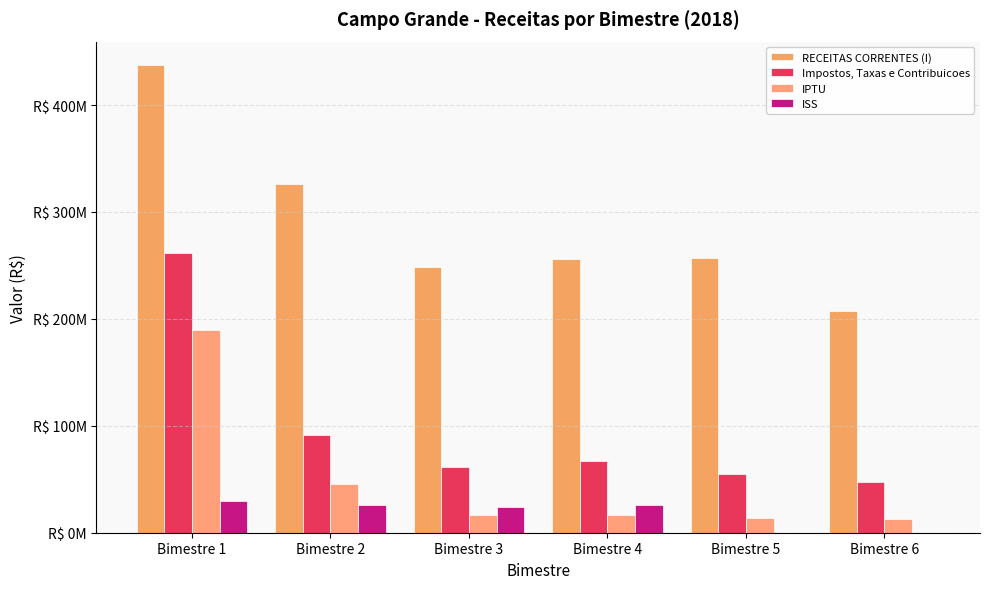

Reading left to right, extract all data points from this chart.

RECEITAS CORRENTES (I): 437424056.1	326388245.2	248469973.8	255679767.7	257338074.3	207363779.0
Impostos, Taxas e Contribuicoes: 261540464.6	91668621.2	61127388.8	67354551.9	54493482.2	47159813.1
IPTU: 189976257.2	45217215.4	16412040.8	16453311.8	13309458.9	12688640.9
ISS: 29574757.4	25823792.6	24446418.4	26033546.0	0.0	0.0